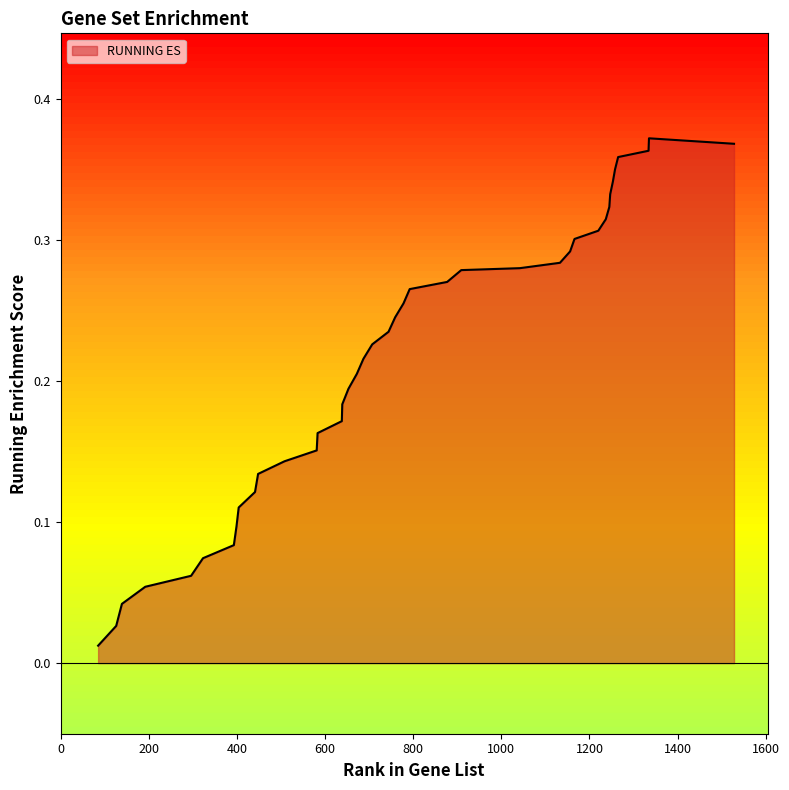

How many lines are shown in the chart?

1